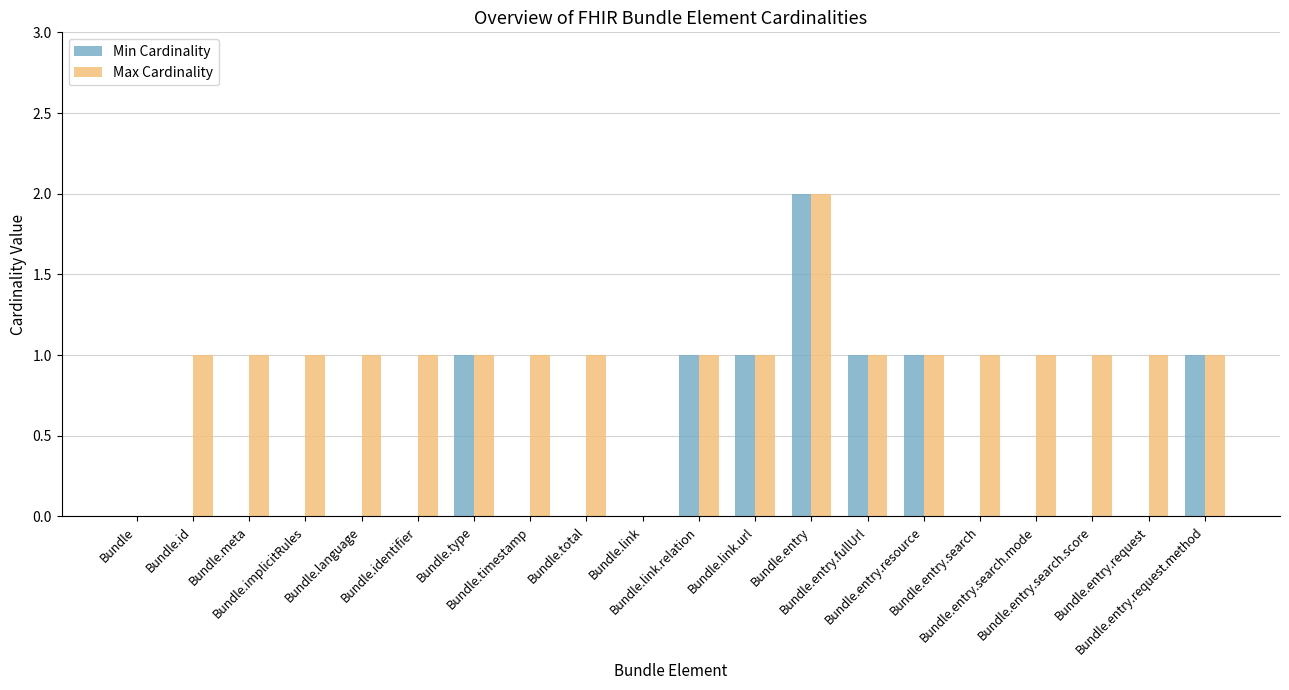

Reading left to right, what are all the values shown in this chart?

Min Cardinality: Bundle=0	Bundle.id=0	Bundle.meta=0	Bundle.implicitRules=0	Bundle.language=0	Bundle.identifier=0	Bundle.type=1	Bundle.timestamp=0	Bundle.total=0	Bundle.link=0	Bundle.link.relation=1	Bundle.link.url=1	Bundle.entry=2	Bundle.entry.fullUrl=1	Bundle.entry.resource=1	Bundle.entry.search=0	Bundle.entry.search.mode=0	Bundle.entry.search.score=0	Bundle.entry.request=0	Bundle.entry.request.method=1
Max Cardinality: Bundle=0	Bundle.id=1	Bundle.meta=1	Bundle.implicitRules=1	Bundle.language=1	Bundle.identifier=1	Bundle.type=1	Bundle.timestamp=1	Bundle.total=1	Bundle.link=0	Bundle.link.relation=1	Bundle.link.url=1	Bundle.entry=2	Bundle.entry.fullUrl=1	Bundle.entry.resource=1	Bundle.entry.search=1	Bundle.entry.search.mode=1	Bundle.entry.search.score=1	Bundle.entry.request=1	Bundle.entry.request.method=1